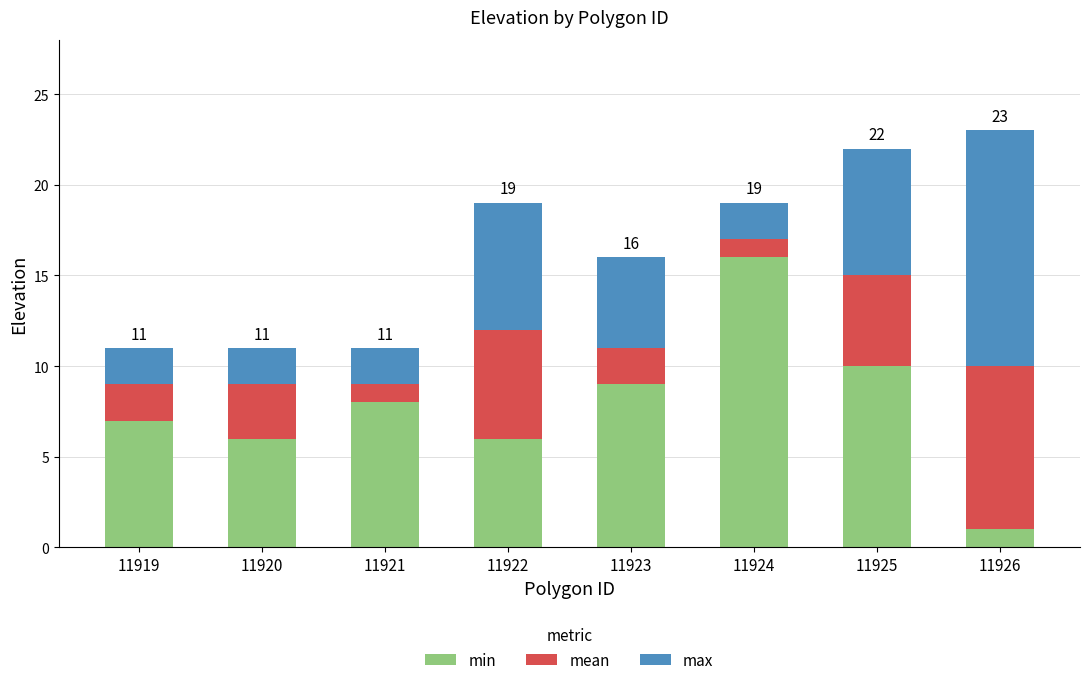

What is the total value across all series at 11920?

11